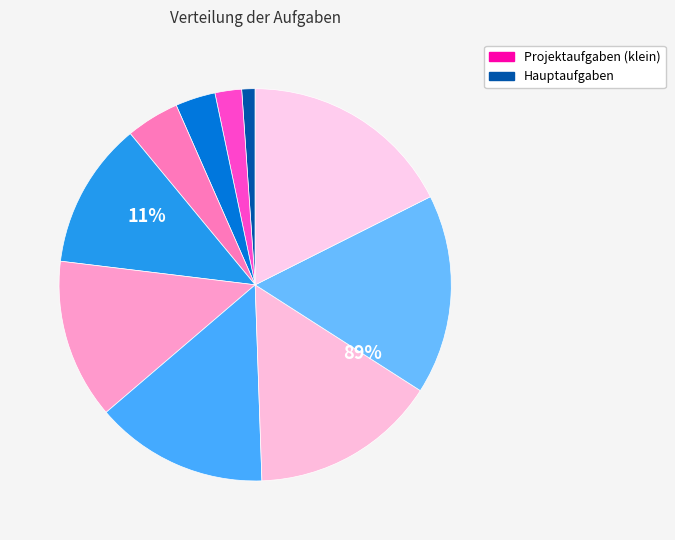

What portion of the pie excludes Systemtest (fremdes System)?

97.8%